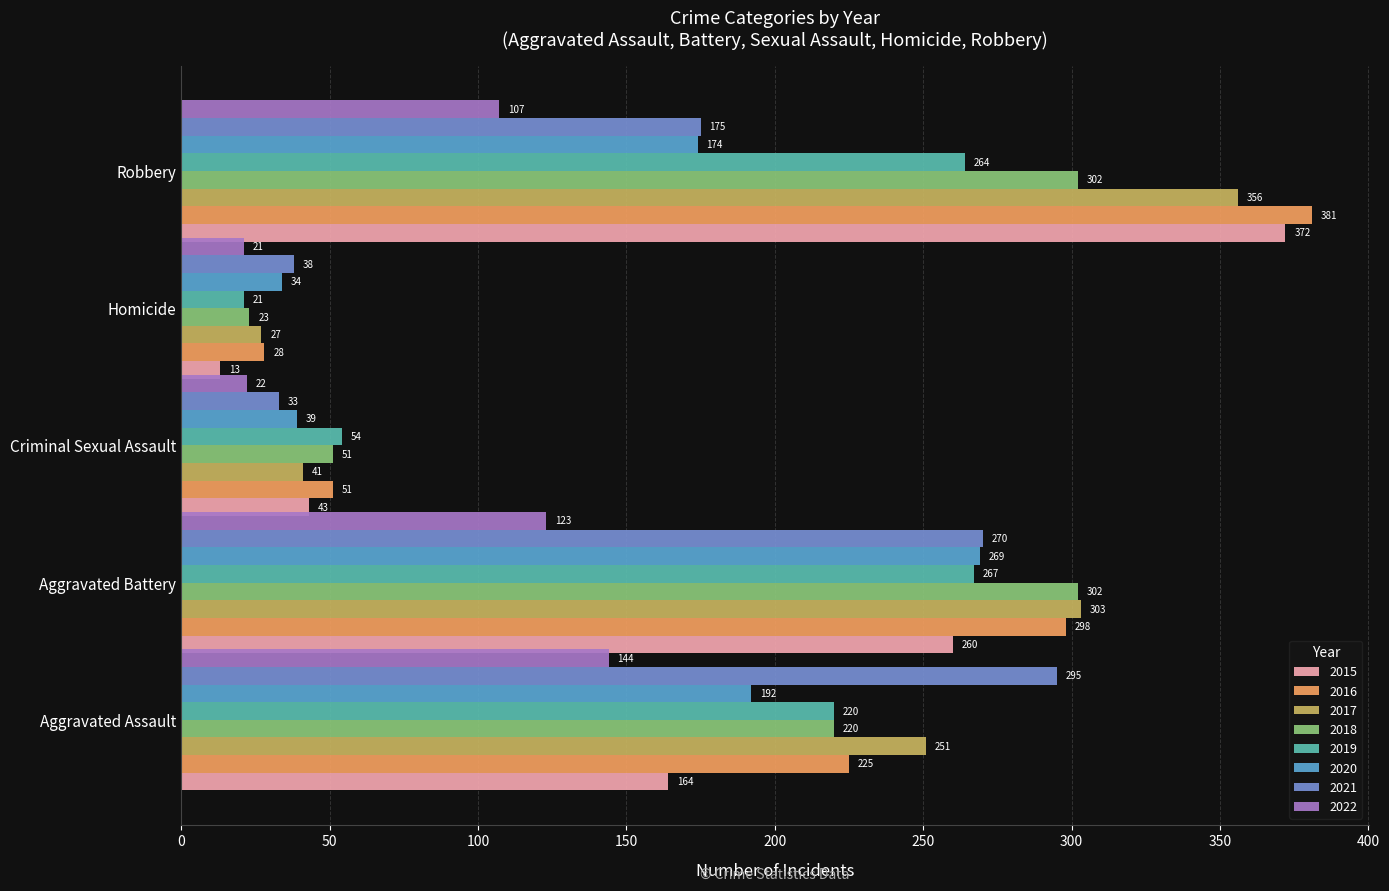

Which series has the widest spread of values?

2015